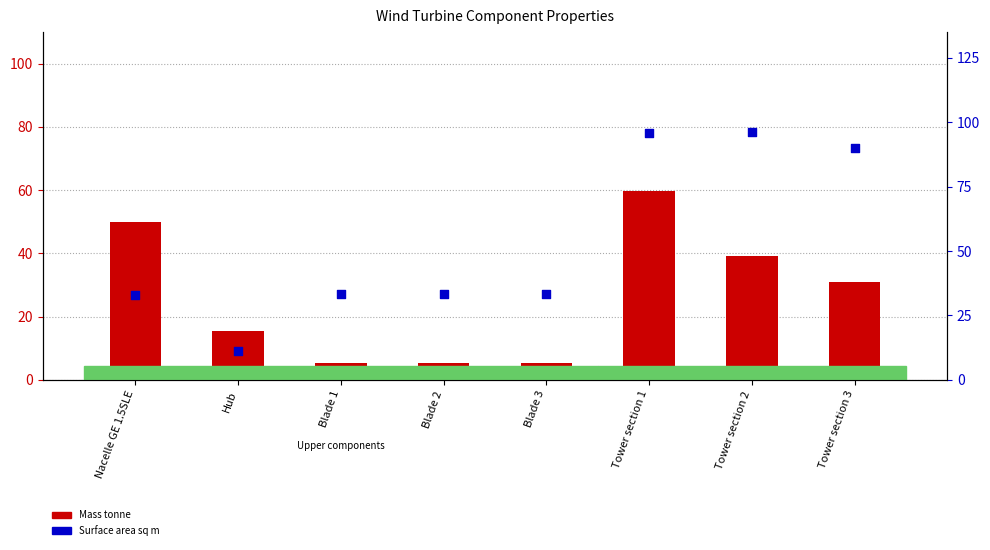

Which series contains the highest Y value?

Surface area sq m